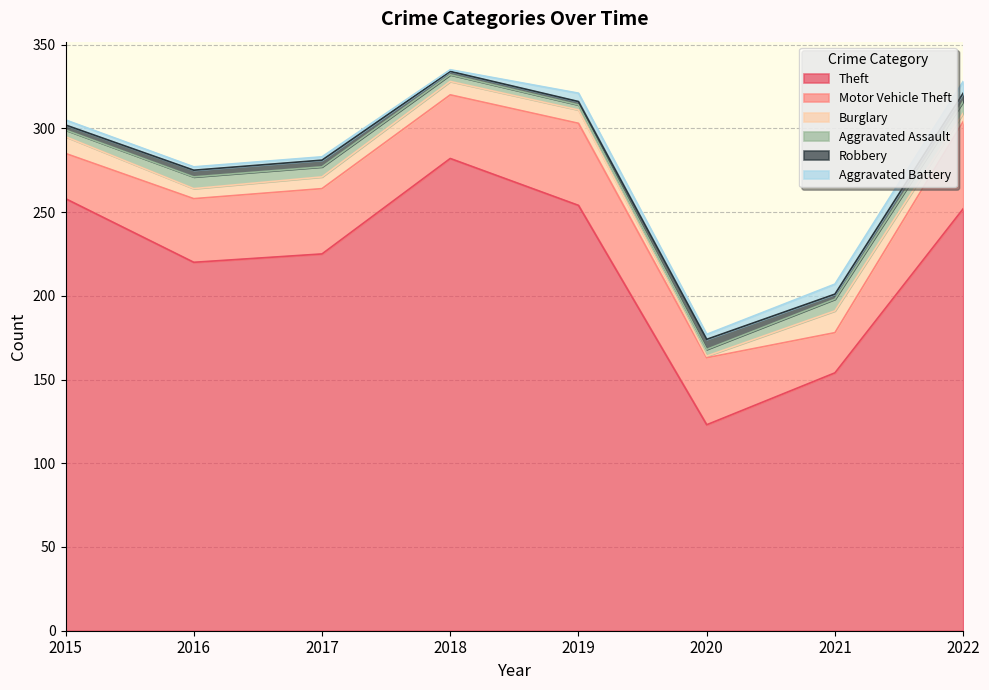

Reading right to left, what are all the values shown in this chart?

Theft: 252	154	123	254	282	225	220	258
Motor Vehicle Theft: 52	24	40	49	38	39	38	27
Burglary: 5	13	1	8	8	7	6	10
Aggravated Assault: 7	7	4	3	4	6	7	4
Robbery: 5	3	6	2	2	4	4	3
Aggravated Battery: 7	6	3	5	1	2	2	3